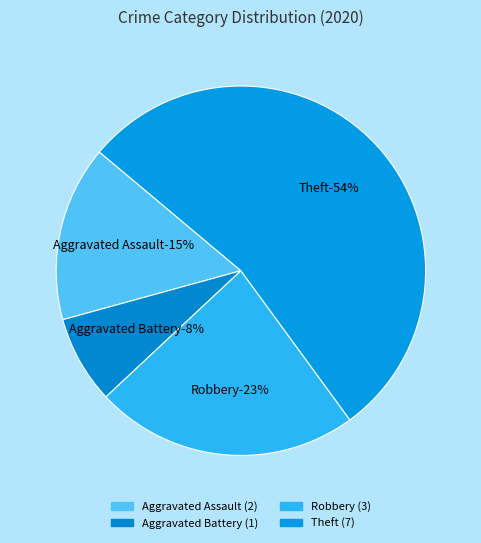

What percentage is the Theft slice, to the nearest percent?

54%